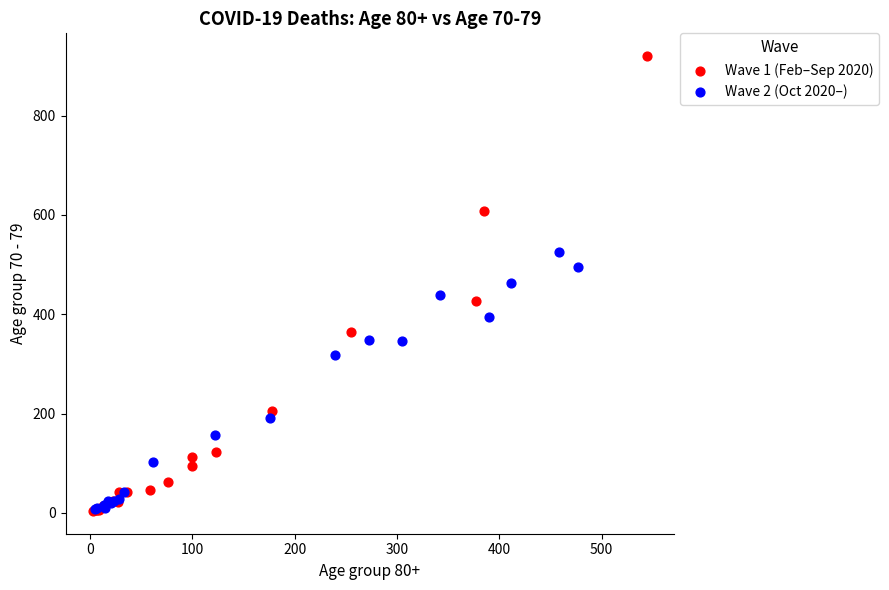

Which series contains the highest Y value?

Wave 1 (Feb–Sep 2020)